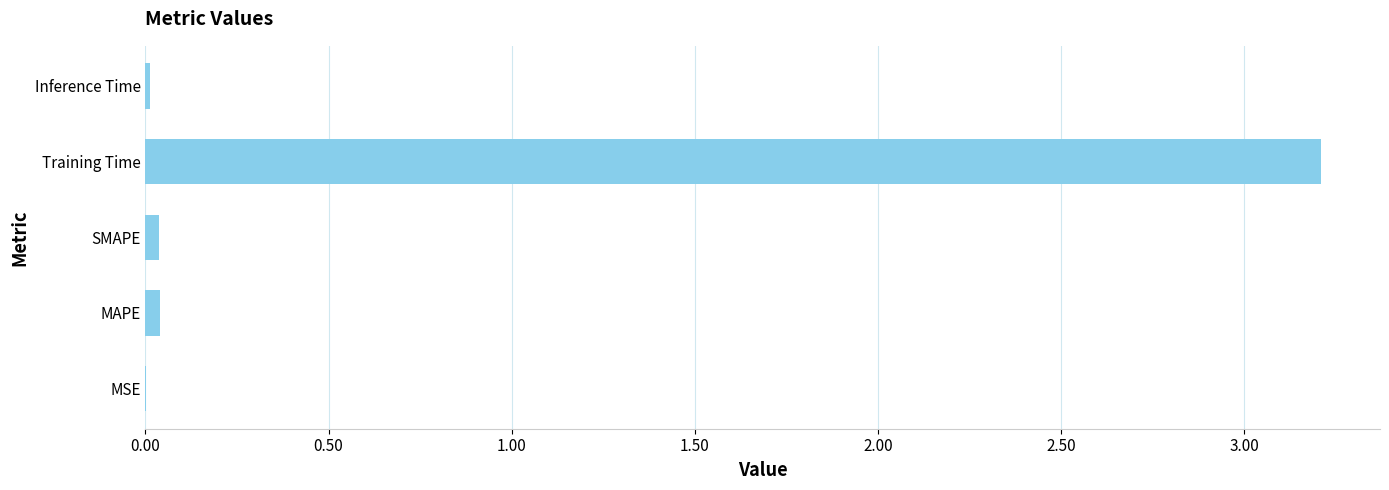

The chart shows a value of 0.7 at Training Time. True or false?

False